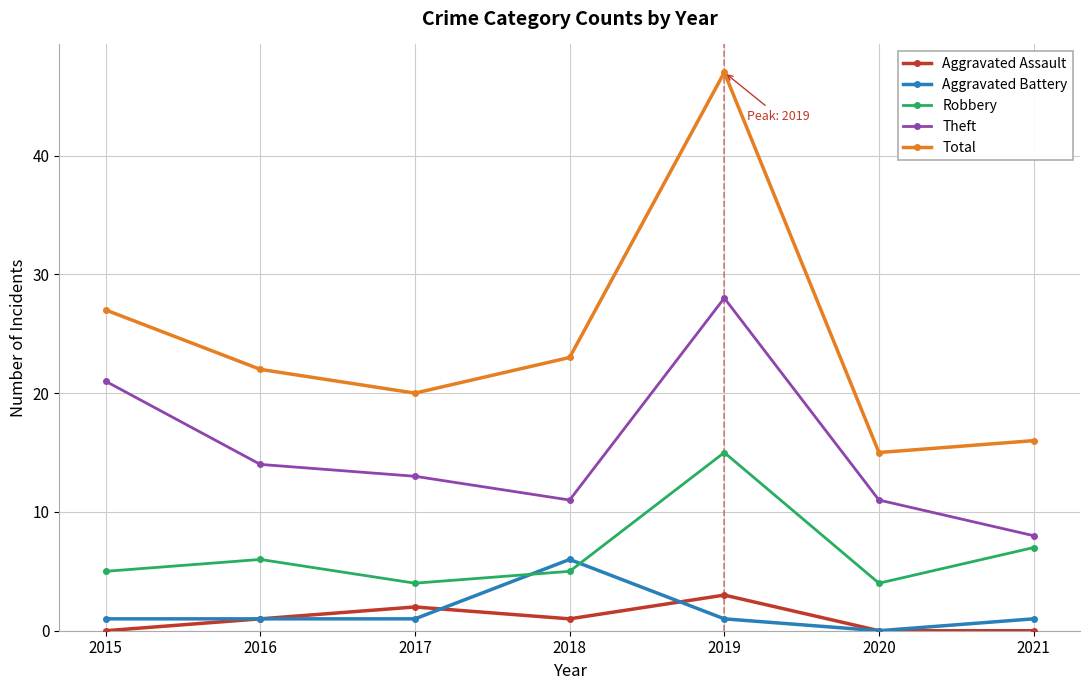

Is it true that Theft equals 8 at 2021?

True